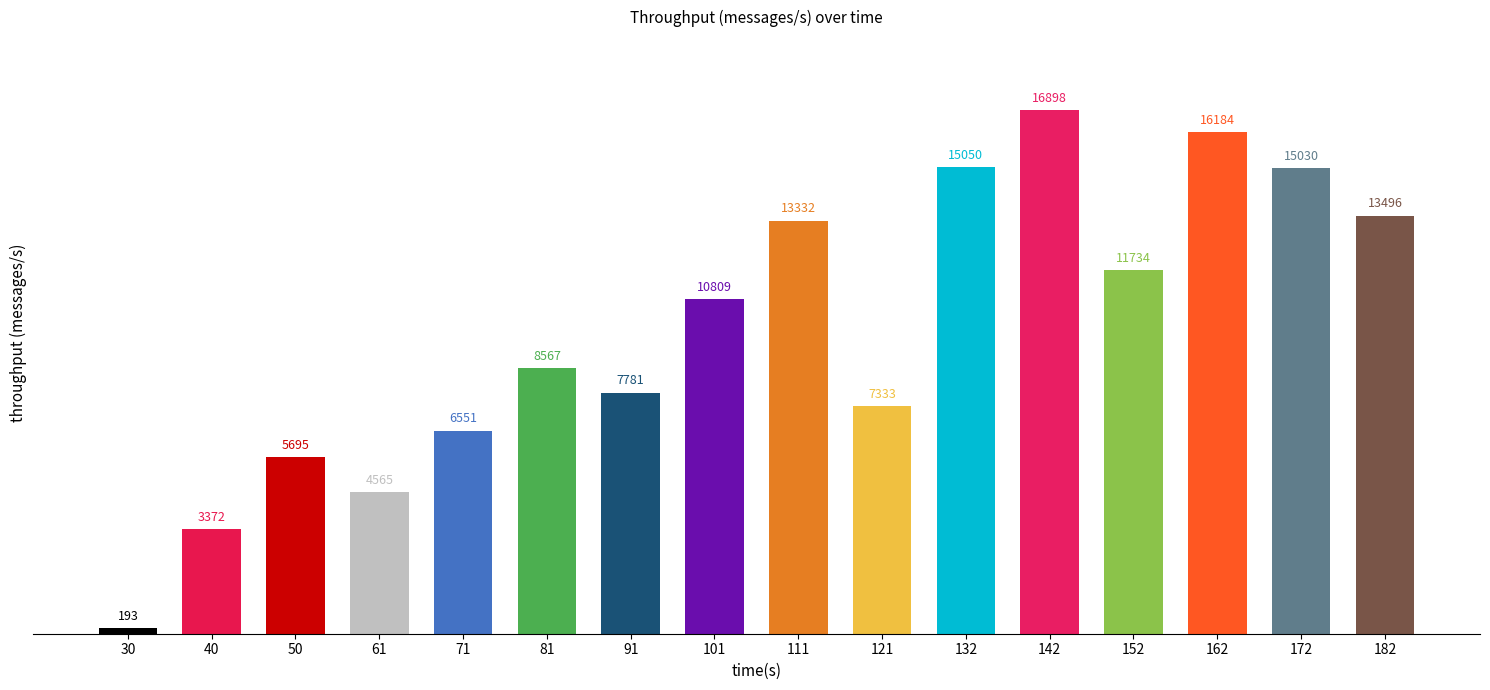

What is the value of the 11th bar from the left?

15050